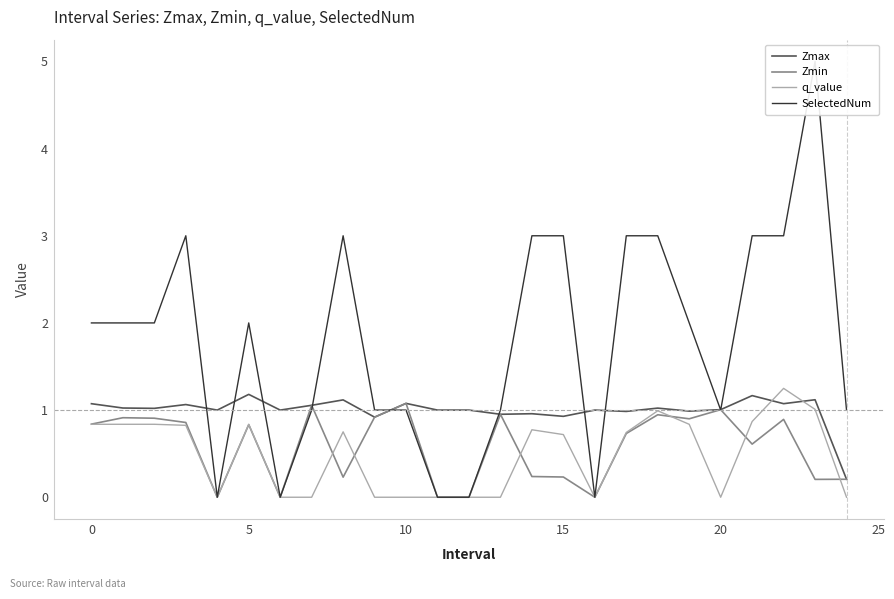

Which series has the largest total across all categories?

SelectedNum